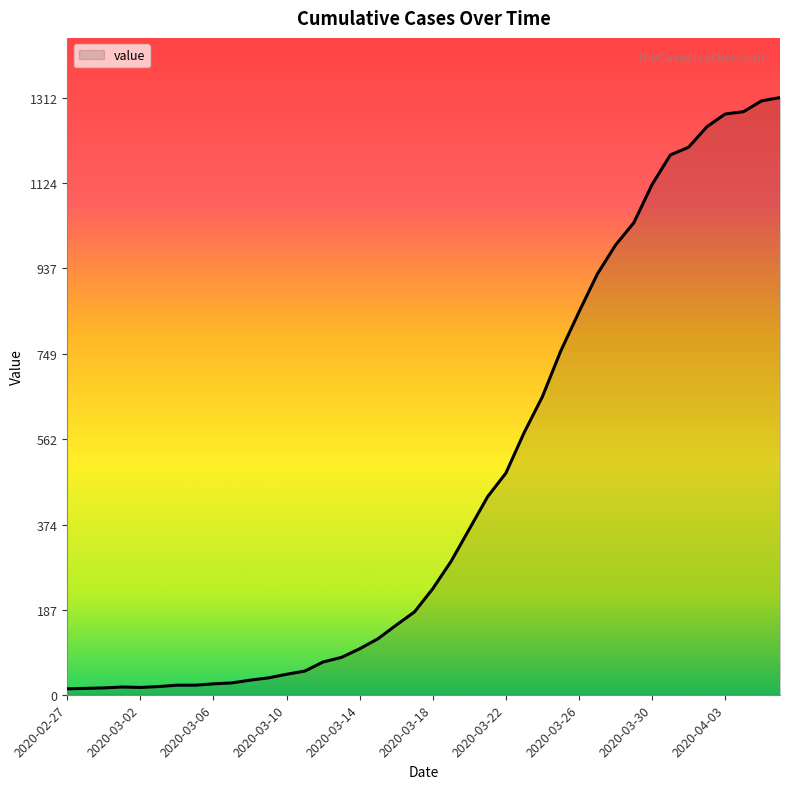

What is the difference between the maximum and minimum values?

1299